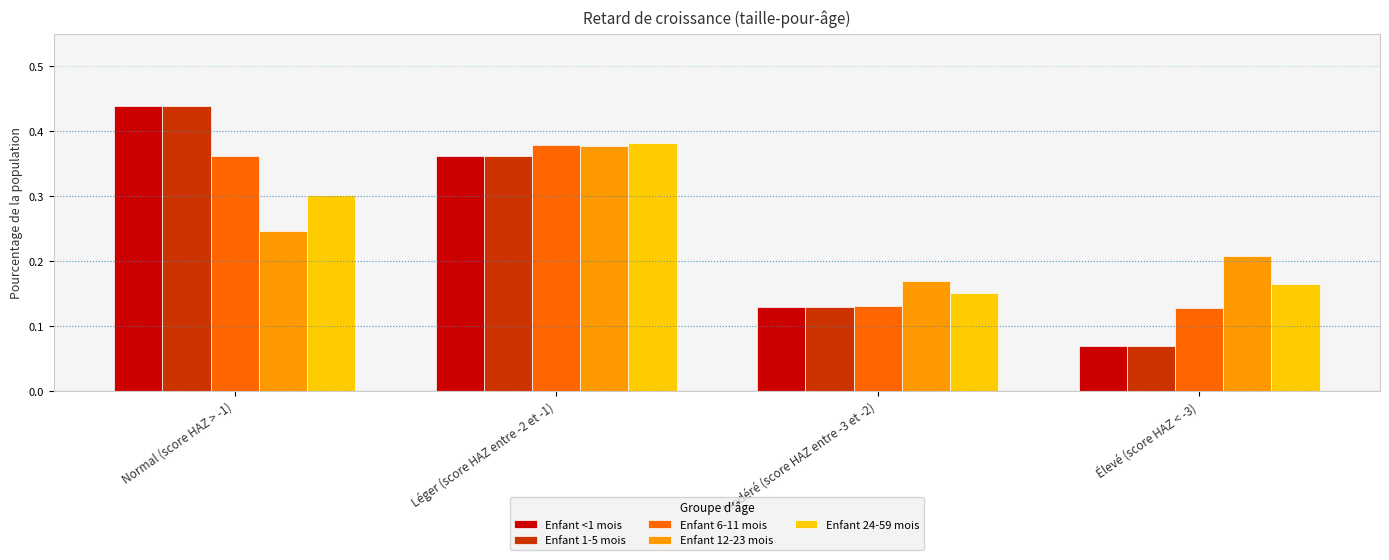

What is the sum of the Enfant 24-59 mois values at Léger (score HAZ entre -2 et -1) and Modéré (score HAZ entre -3 et -2)?

0.5